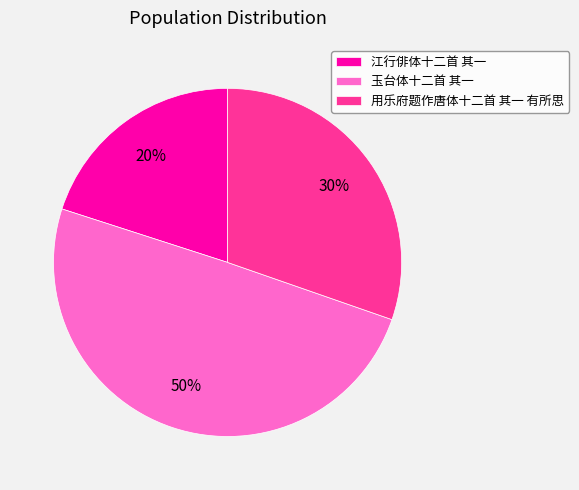

What is the smallest slice in the pie chart?

江行俳体十二首 其一